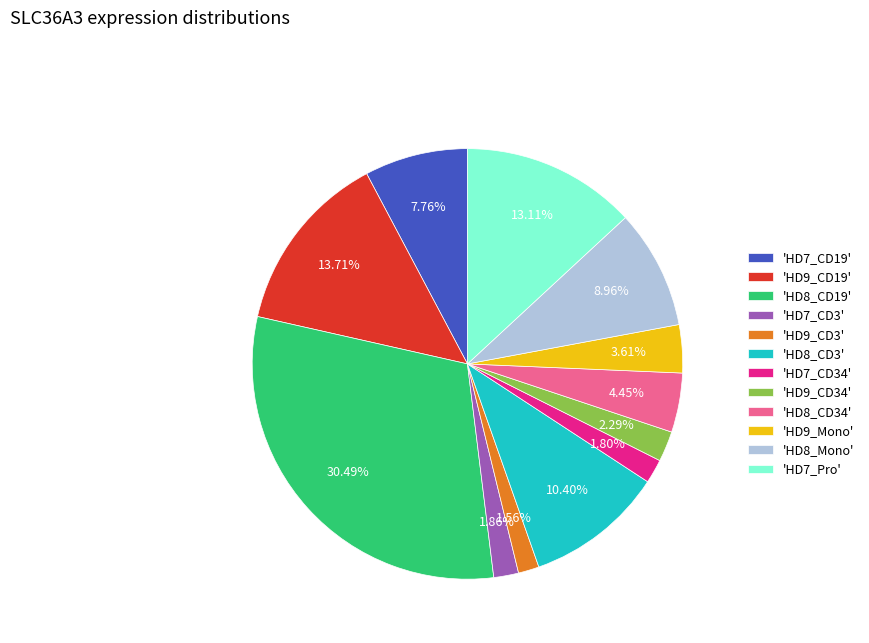

Is there any slice that represents more than half of the pie?

No